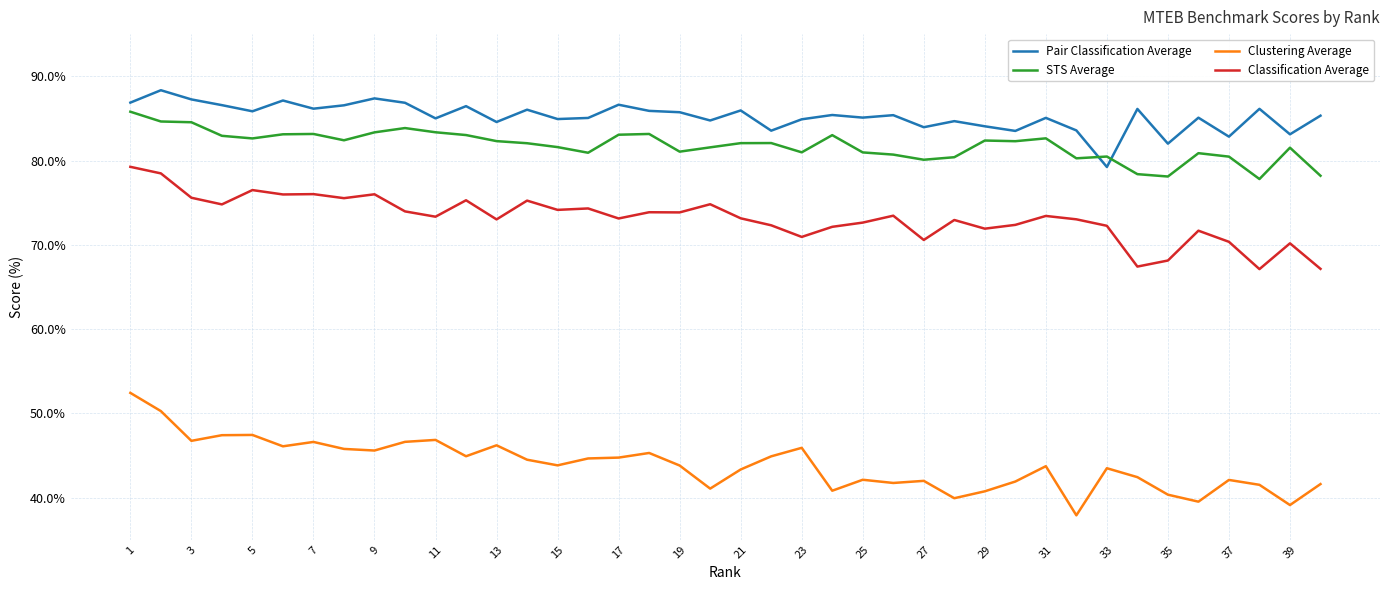

What is the greatest value displayed?

88.3